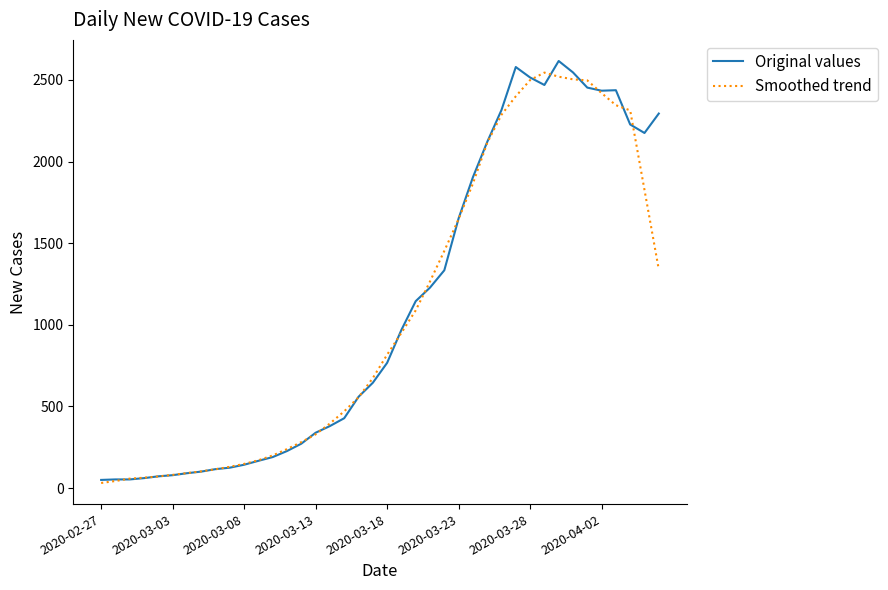

What is the maximum value for Smoothed trend?

2545.0